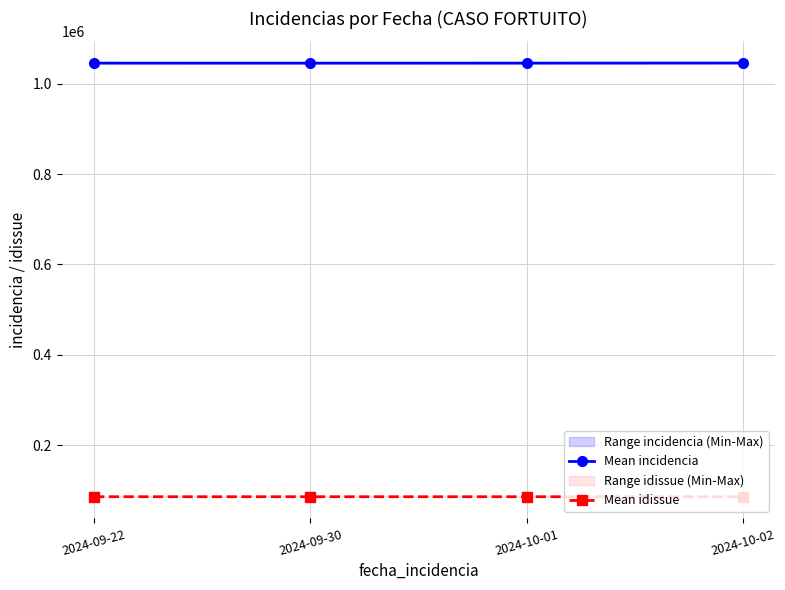

What is the sum of all Mean incidencia values?

4182207.8